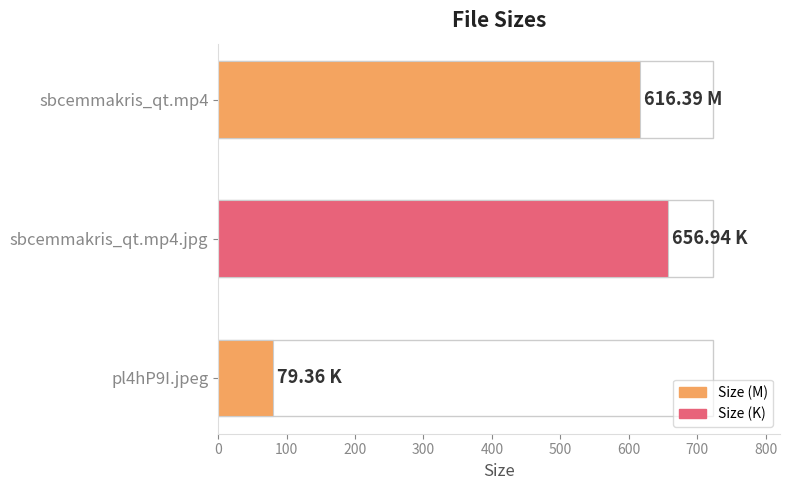

What is the difference between the maximum and minimum values?

577.6